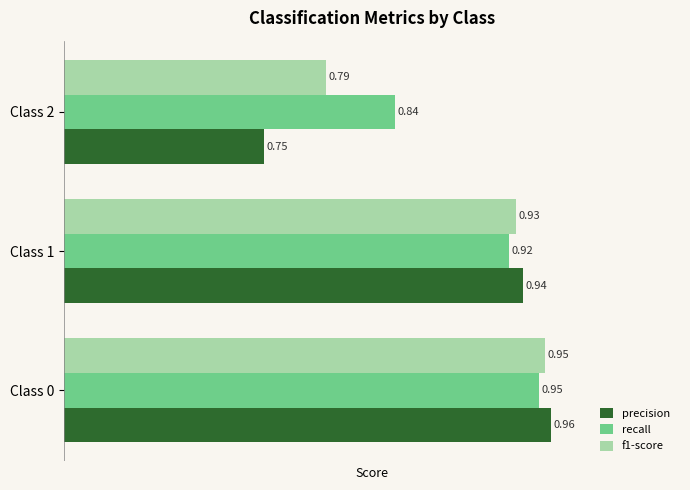

How many precision values are between 0 and 1?

3